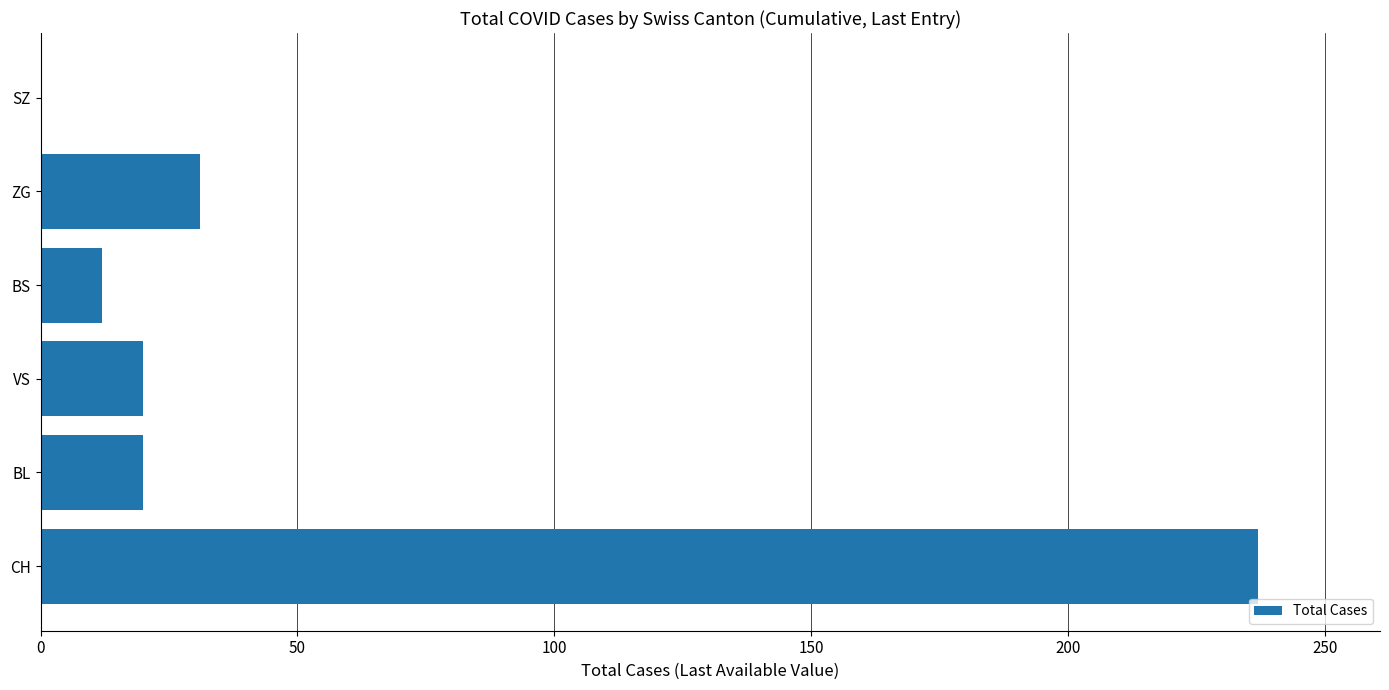

What is the change in value from BS to ZG?

+19